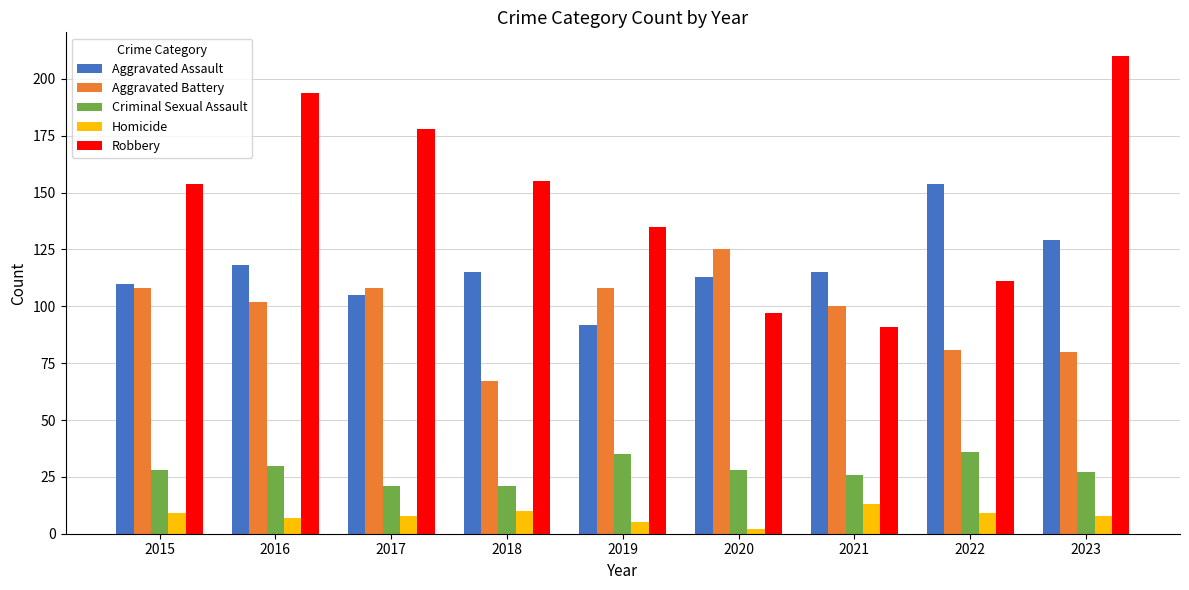

What is the difference between the highest and lowest values at 2019?

130